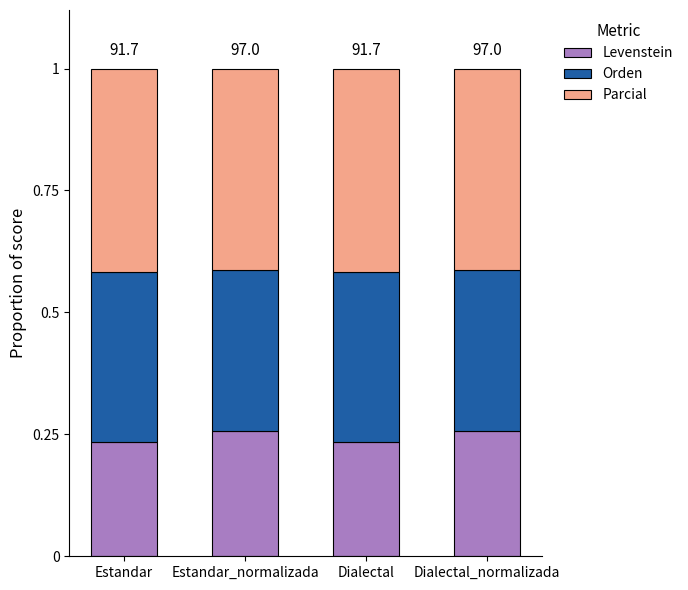

What is the total value across all series at Dialectal_normalizada?

1.0